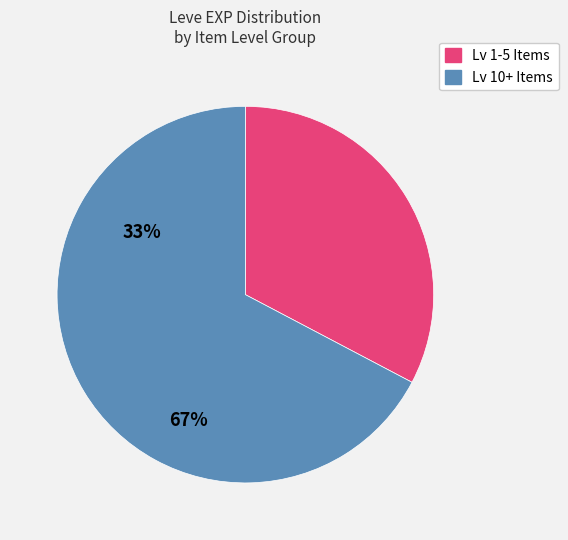

Is there a majority slice in this chart?

Yes